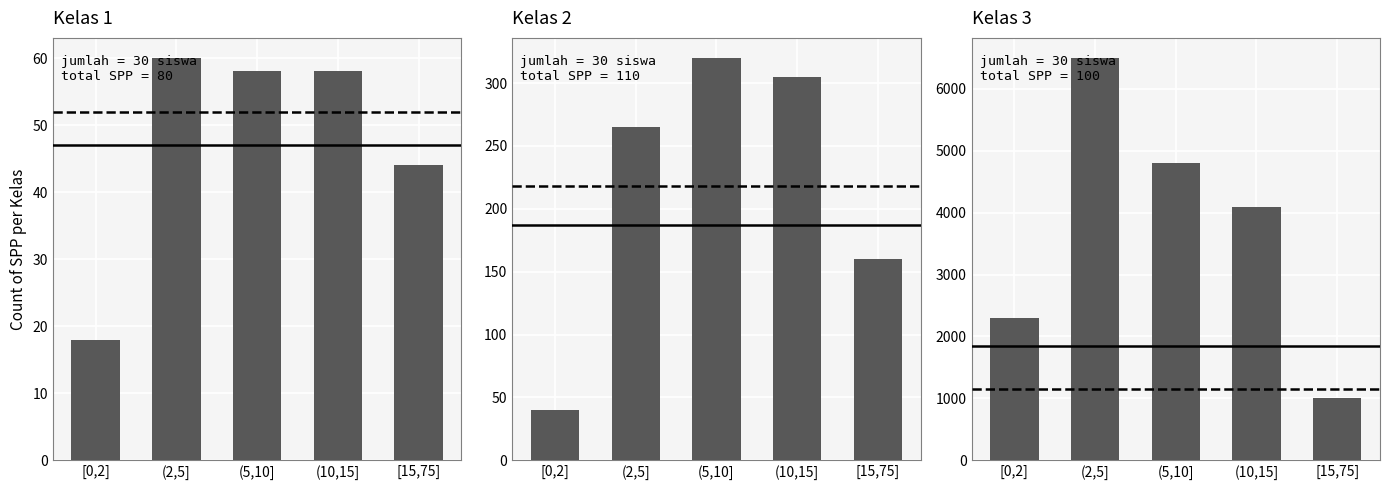

Is it true that Kelas 2 equals 385 at (2,5]?

False